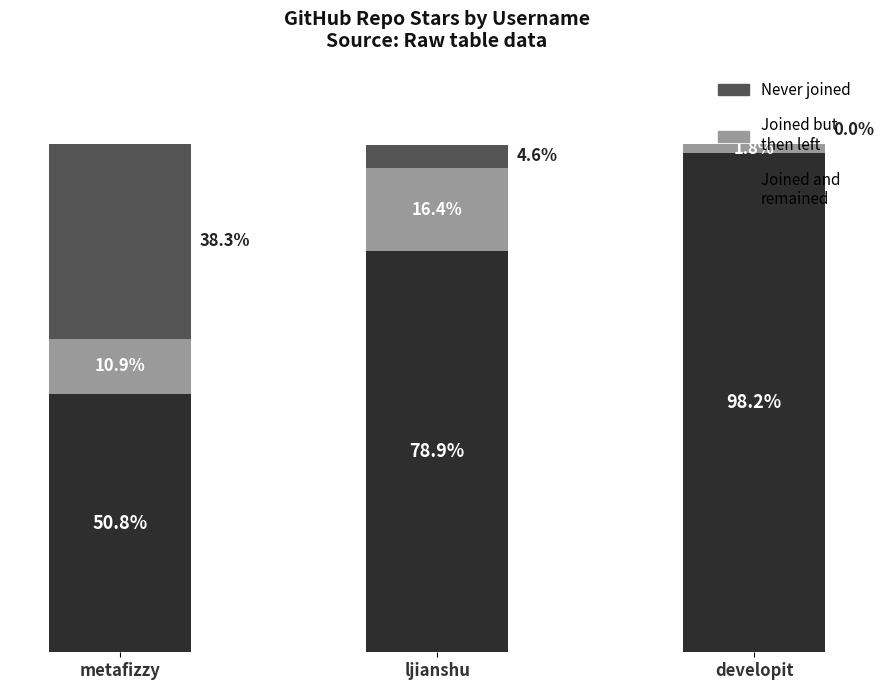

Does the chart contain stacked bars?

Yes